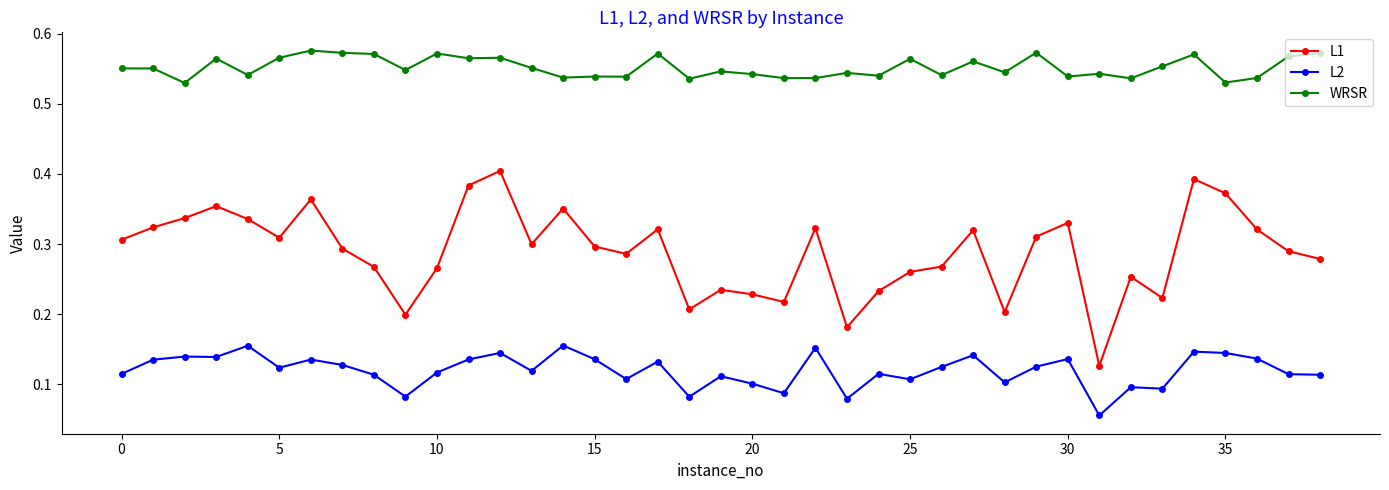

Which series has the largest total across all categories?

WRSR